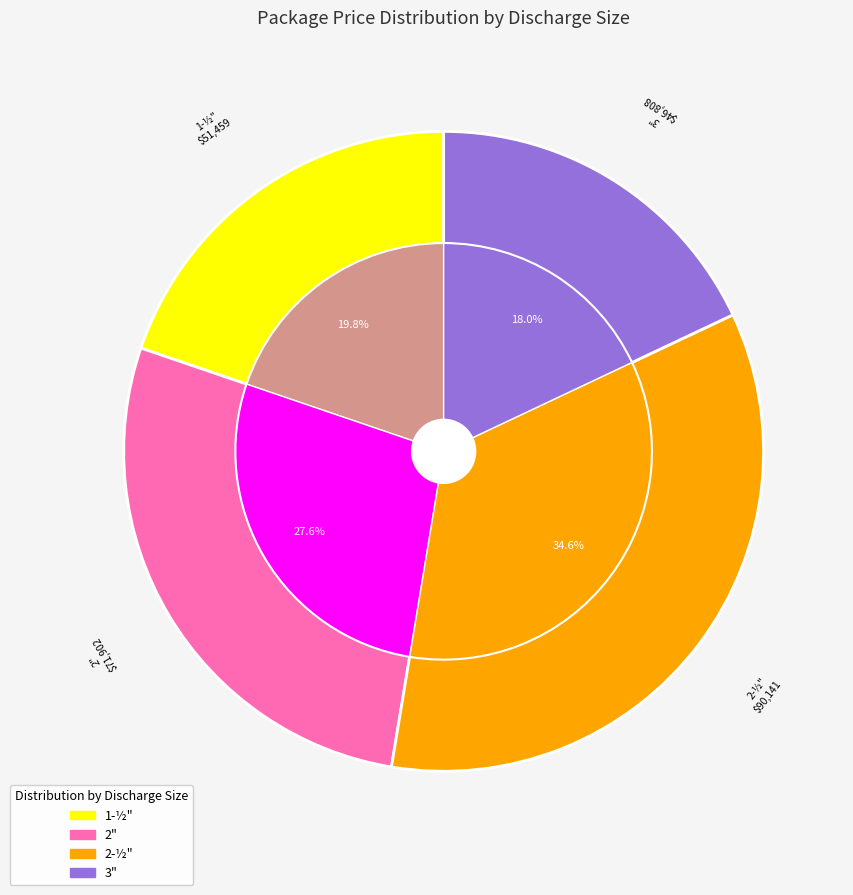

To the nearest percent, what is the average slice percentage?

25%